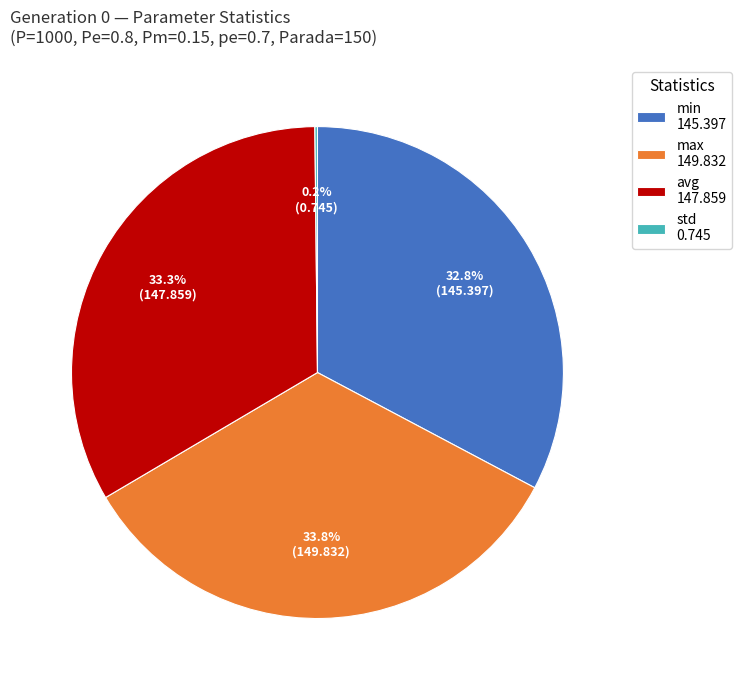

Is there a majority slice in this chart?

No